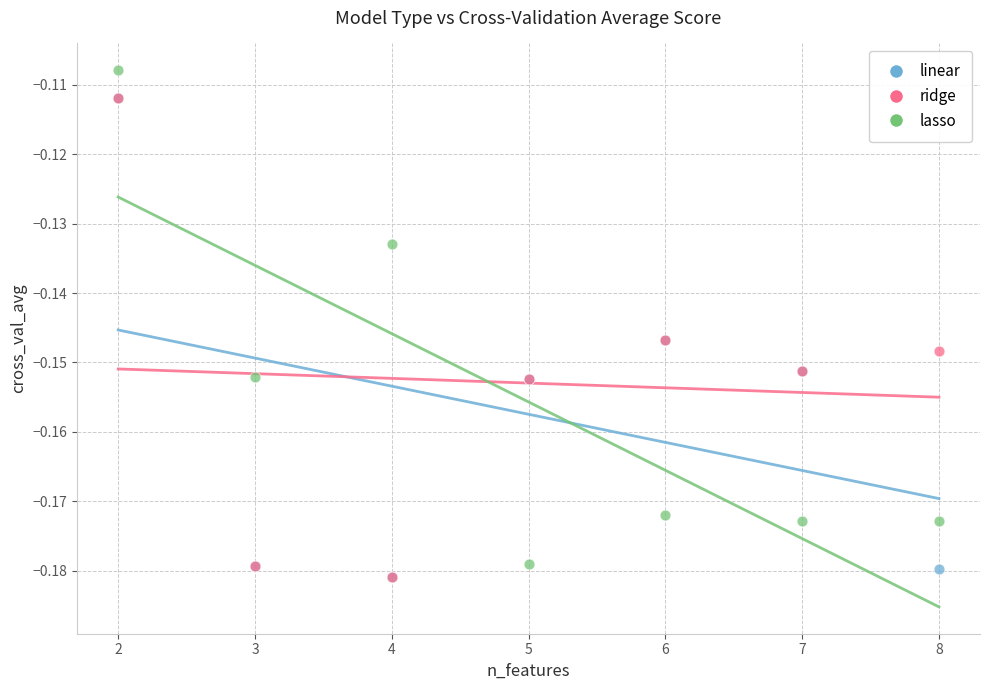

Which series has the widest spread of Y values?

lasso